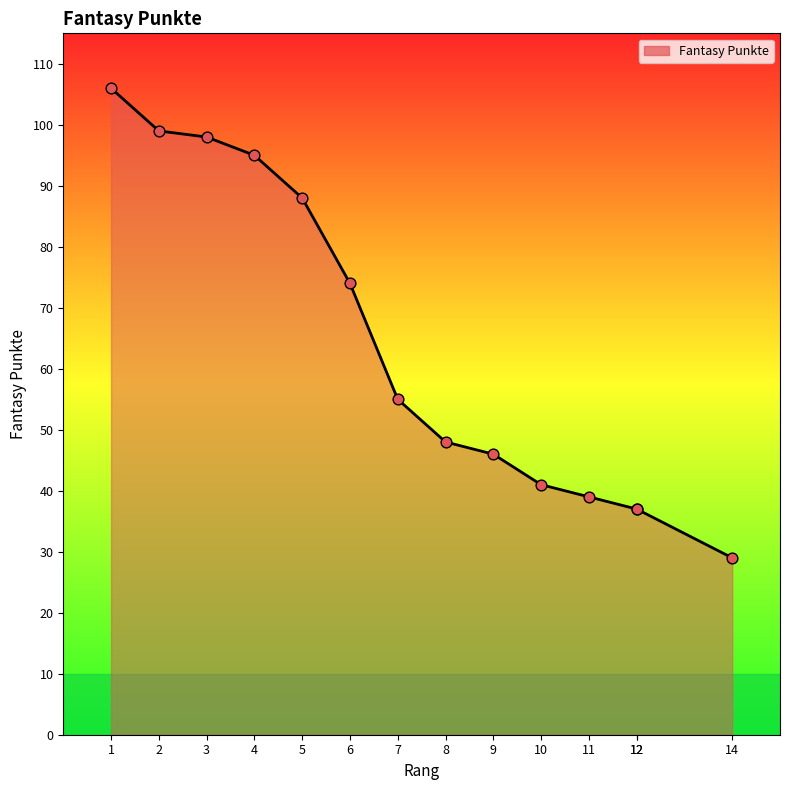

Approximately how many times larger is the value at 5 compared to 12?

2.4